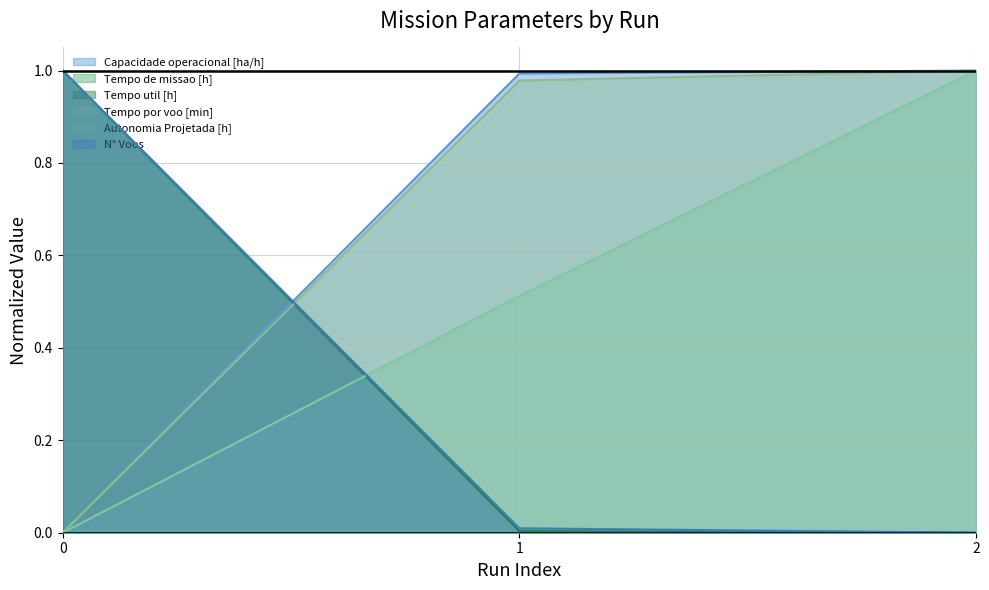

Which has a higher value, 0 or 1?

1